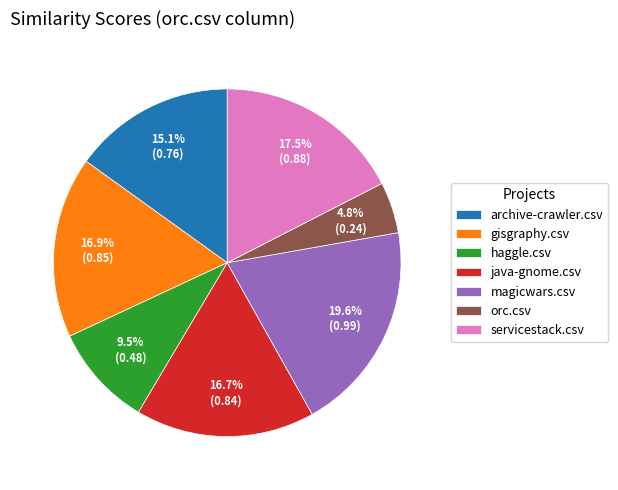

Is there a majority slice in this chart?

No